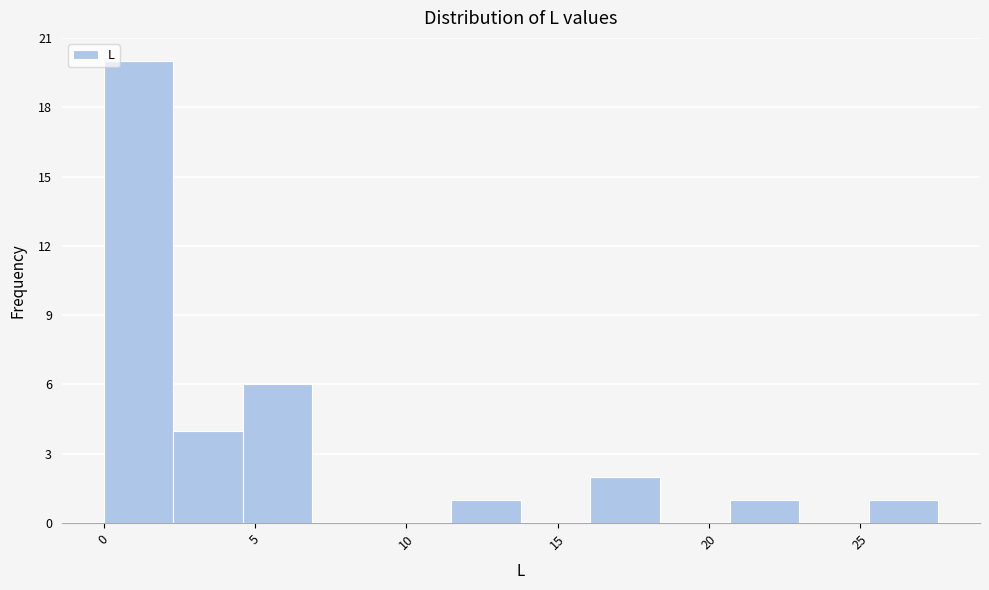

What is the height of the bar covering 4.5 to 7.0 on the x-axis? Neither the bar edges nor the heights are printed on the chart, so give them approximately, as read against the axes.

6